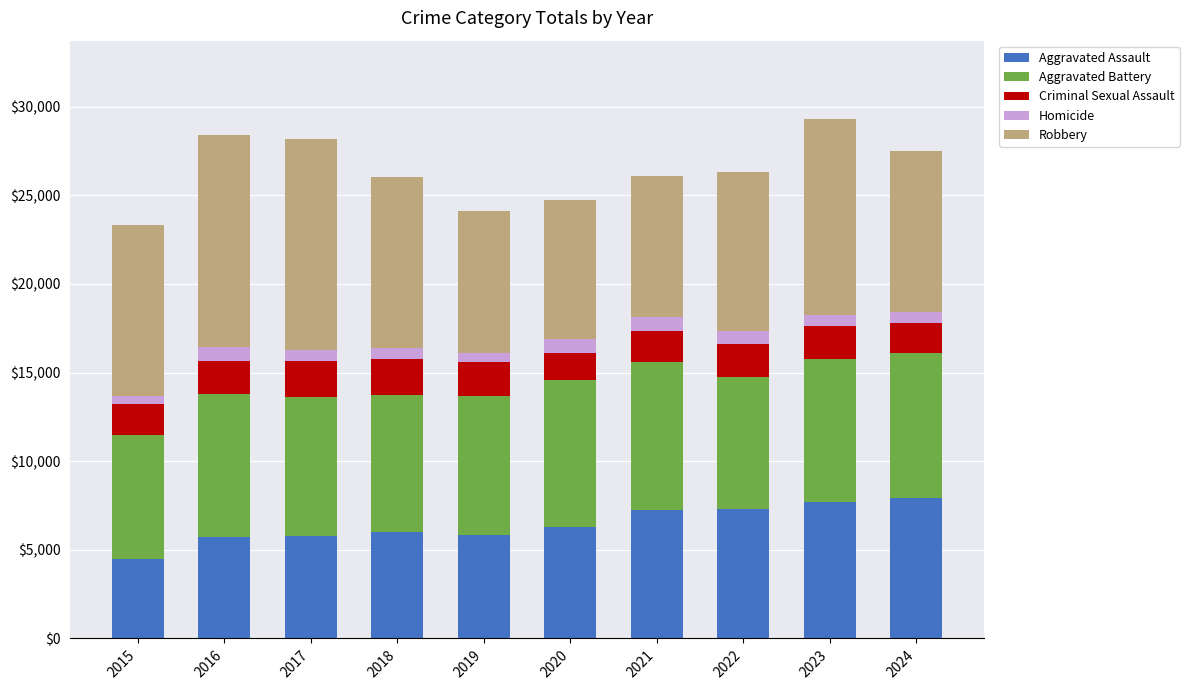

Is it true that Aggravated Assault equals 6002 at 2018?

True